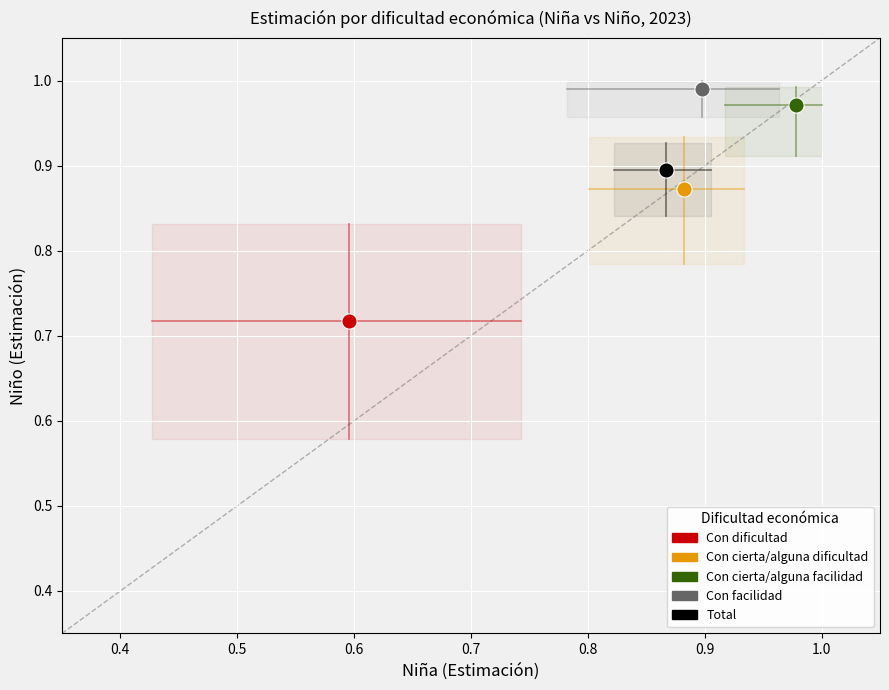

Which series contains the highest Y value?

Con facilidad